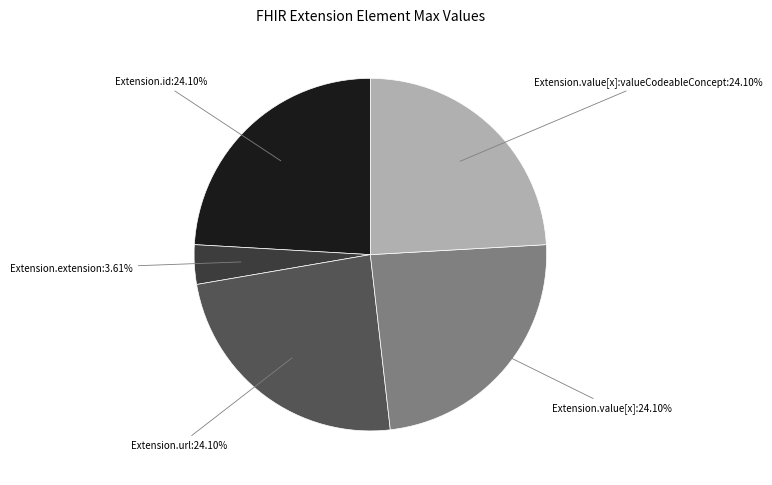

Count the number of slices in the pie.

5